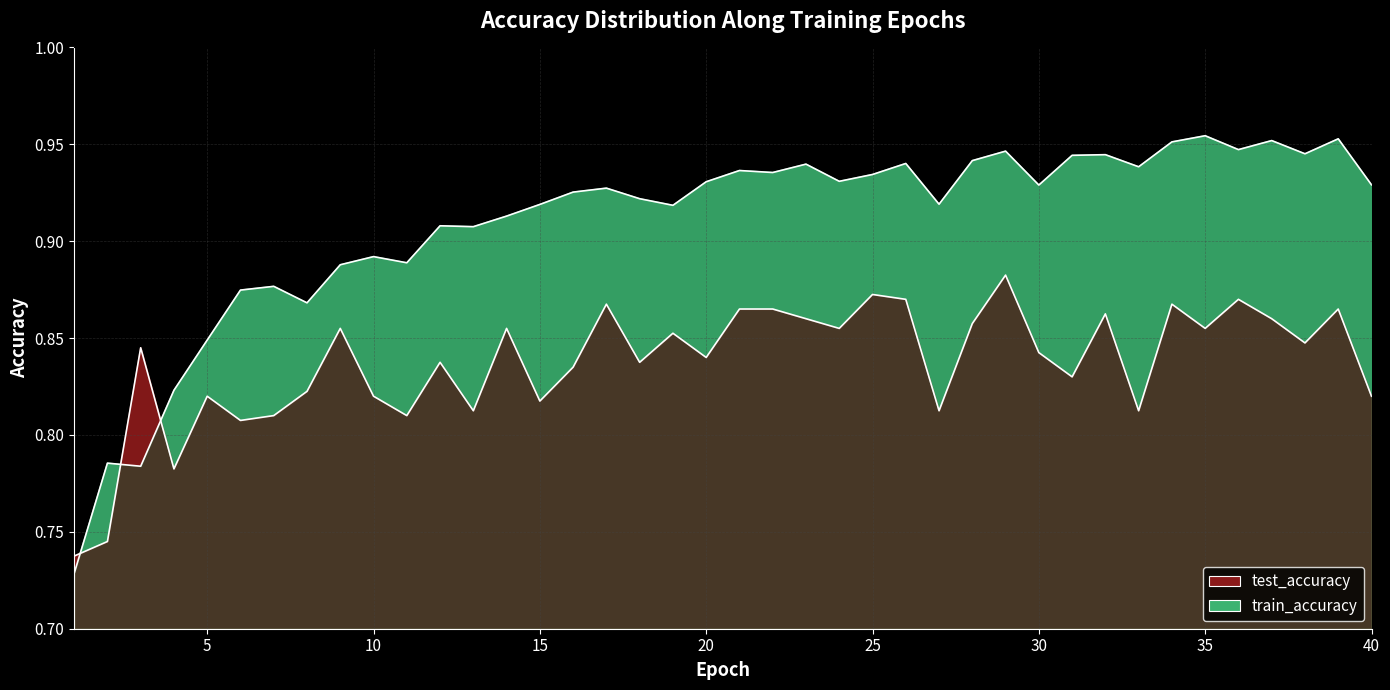

Reading left to right, what are all the values shown in this chart?

test_accuracy: 0.7	0.7	0.8	0.8	0.8	0.8	0.8	0.8	0.9	0.8	0.8	0.8	0.8	0.9	0.8	0.8	0.9	0.8	0.9	0.8	0.9	0.9	0.9	0.9	0.9	0.9	0.8	0.9	0.9	0.8	0.8	0.9	0.8	0.9	0.9	0.9	0.9	0.8	0.9	0.8
train_accuracy: 0.7	0.8	0.8	0.8	0.8	0.9	0.9	0.9	0.9	0.9	0.9	0.9	0.9	0.9	0.9	0.9	0.9	0.9	0.9	0.9	0.9	0.9	0.9	0.9	0.9	0.9	0.9	0.9	0.9	0.9	0.9	0.9	0.9	1.0	1.0	0.9	1.0	0.9	1.0	0.9